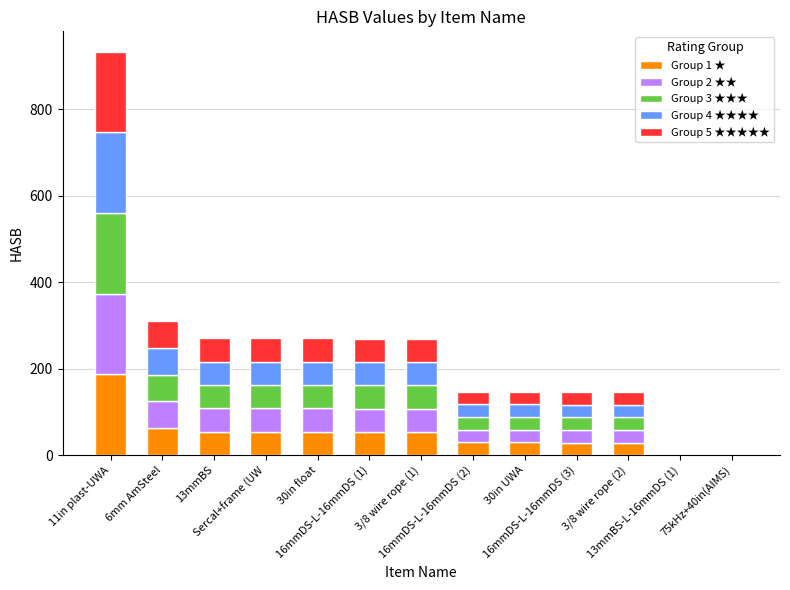

What are all the series names shown in the legend?

Group 1 ★, Group 2 ★★, Group 3 ★★★, Group 4 ★★★★, Group 5 ★★★★★